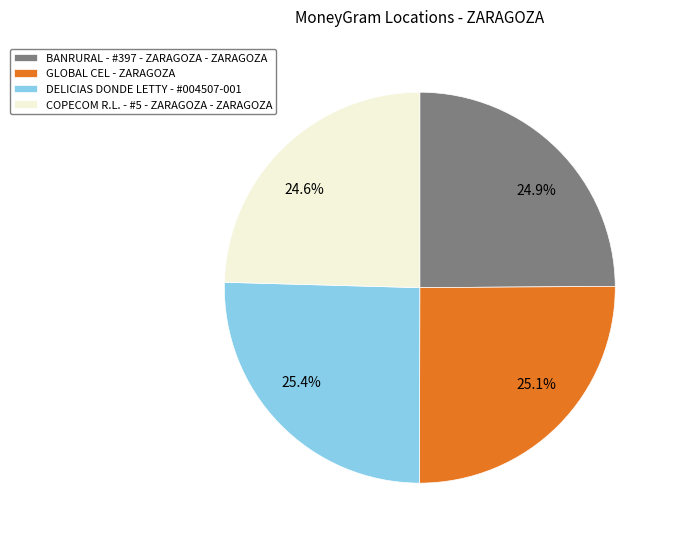

How many segments does this pie chart have?

4